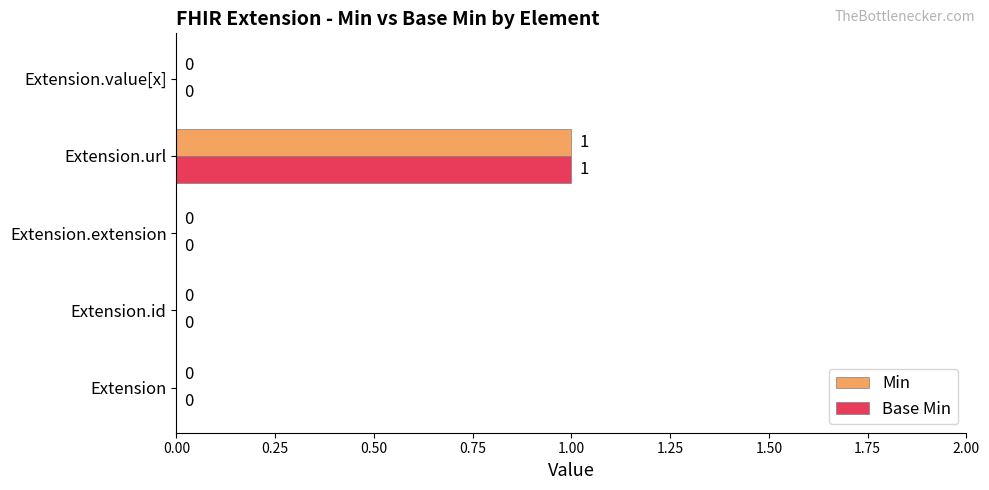

How many Min values are between 0 and 1?

5